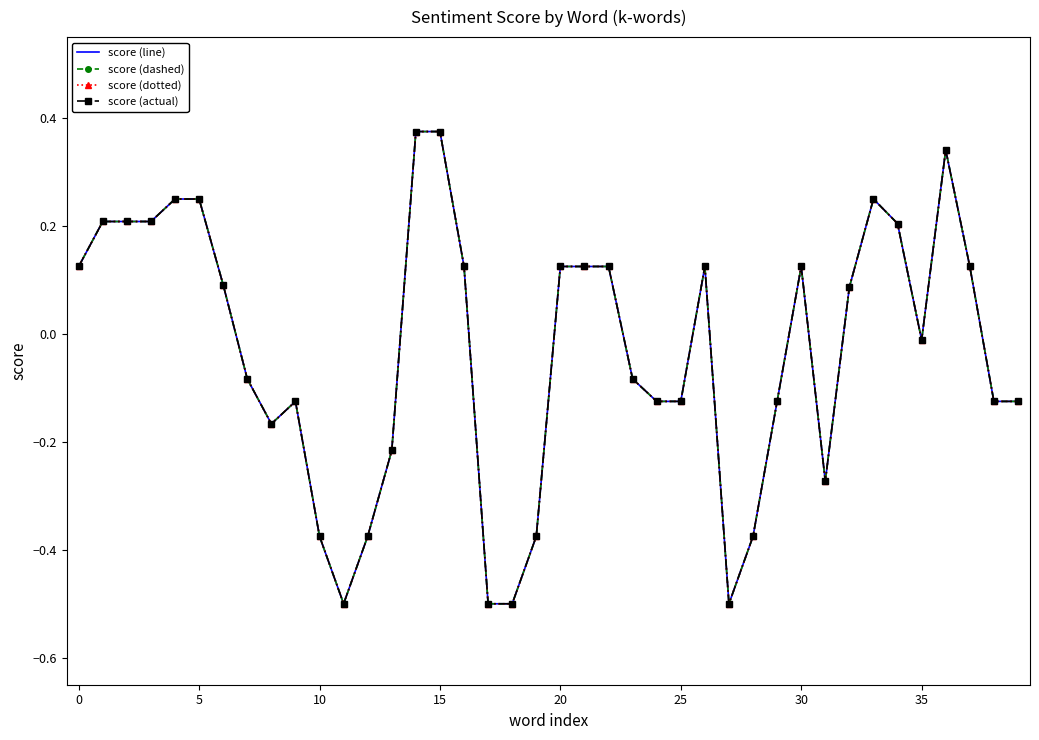

What is the greatest value displayed?

0.4